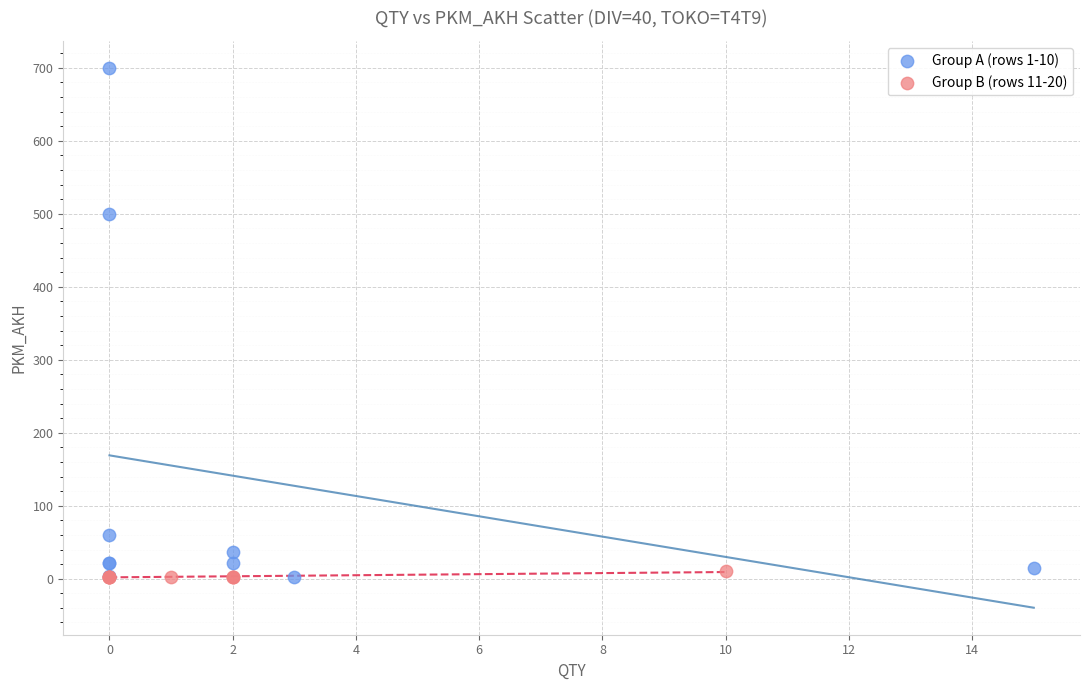

Which series has the largest Y range (max minus min)?

Group A (rows 1-10)